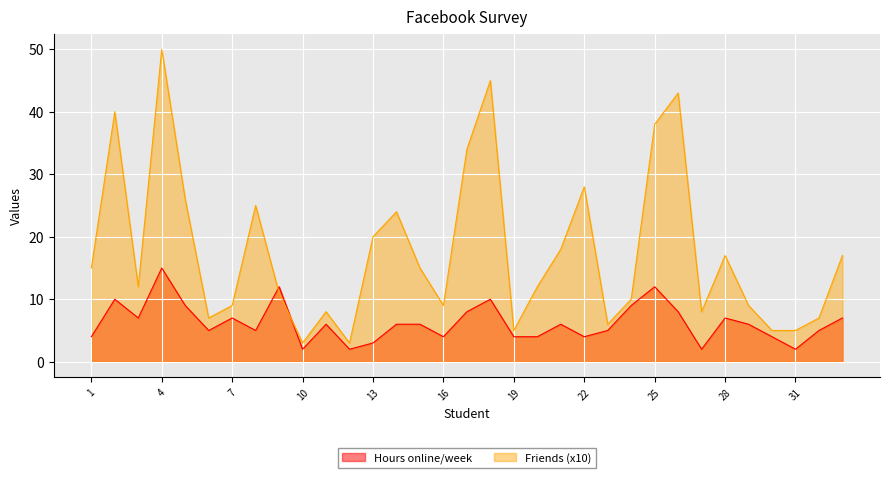

At 29, list the series in order from largest to smallest.

Friends (x10), Hours online/week